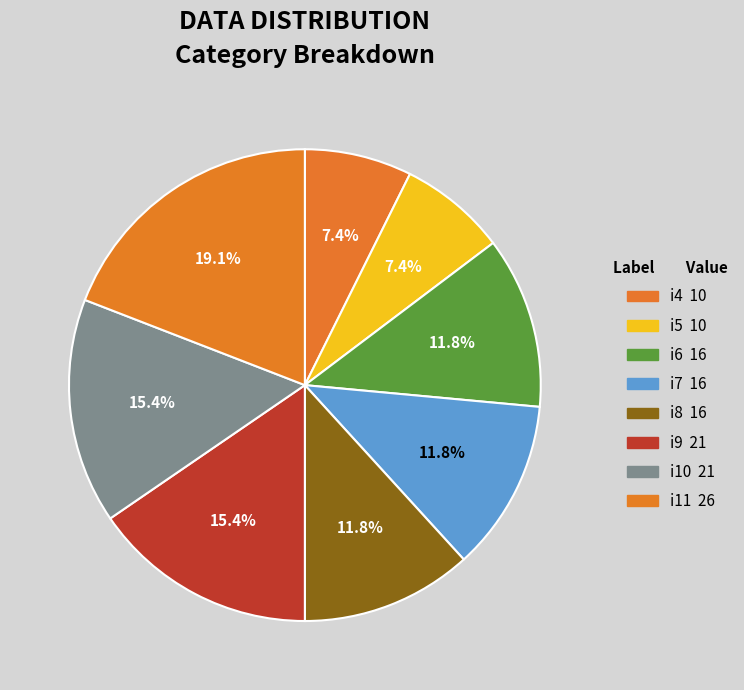

What is the largest slice in the pie chart?

i11